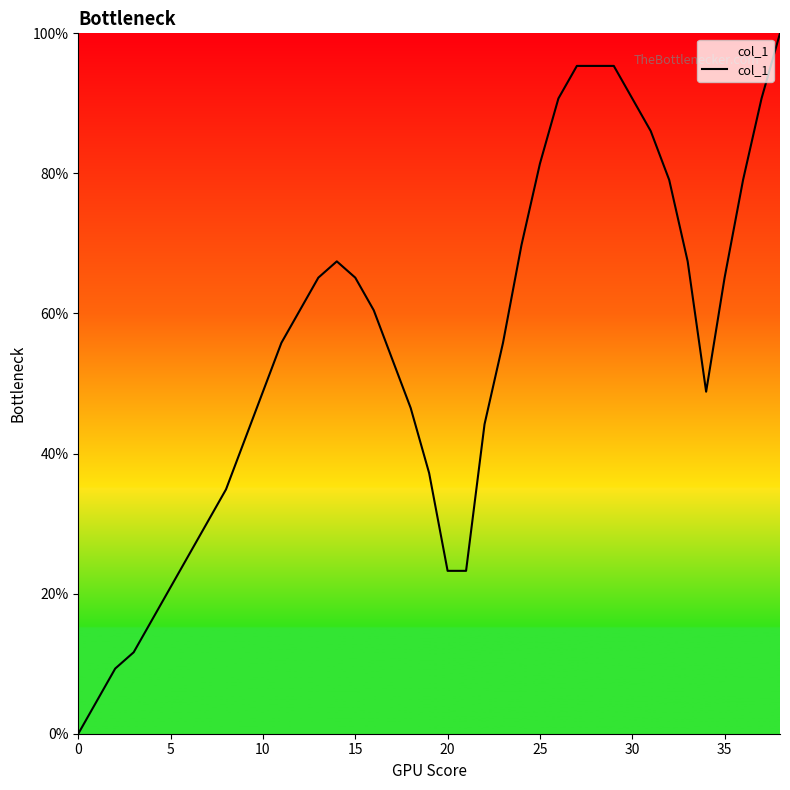

What is the difference between the maximum and minimum values?

100.0